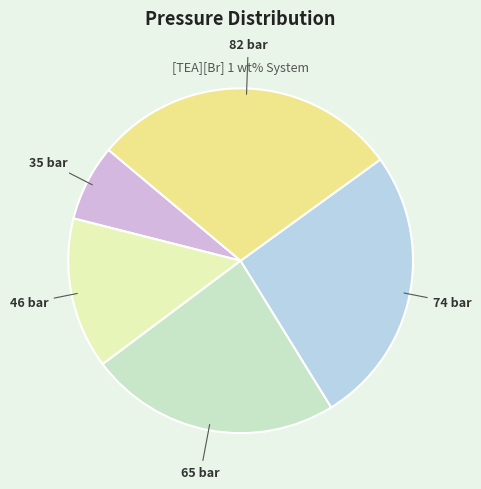

The 65 bar slice represents 11% of the pie. True or false?

False